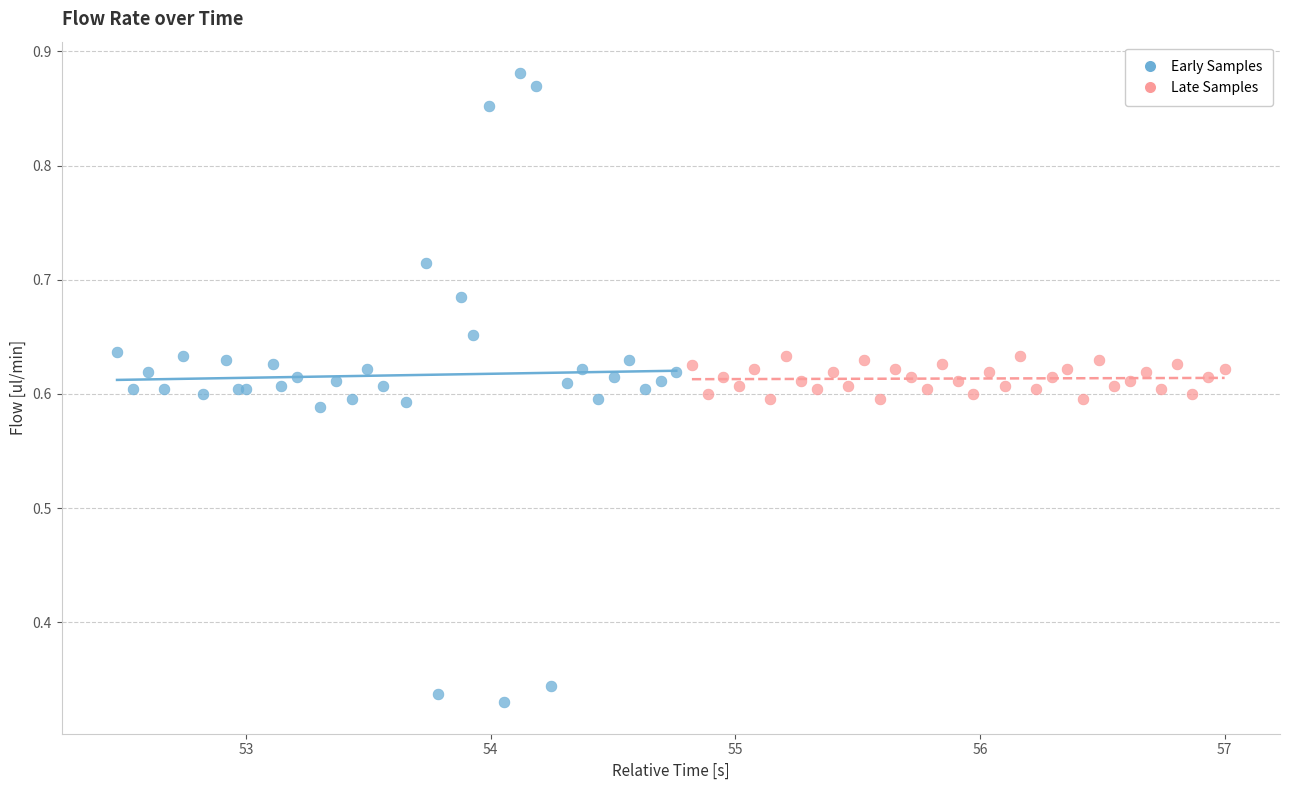

What are all the series names shown in the legend?

Early Samples, Late Samples